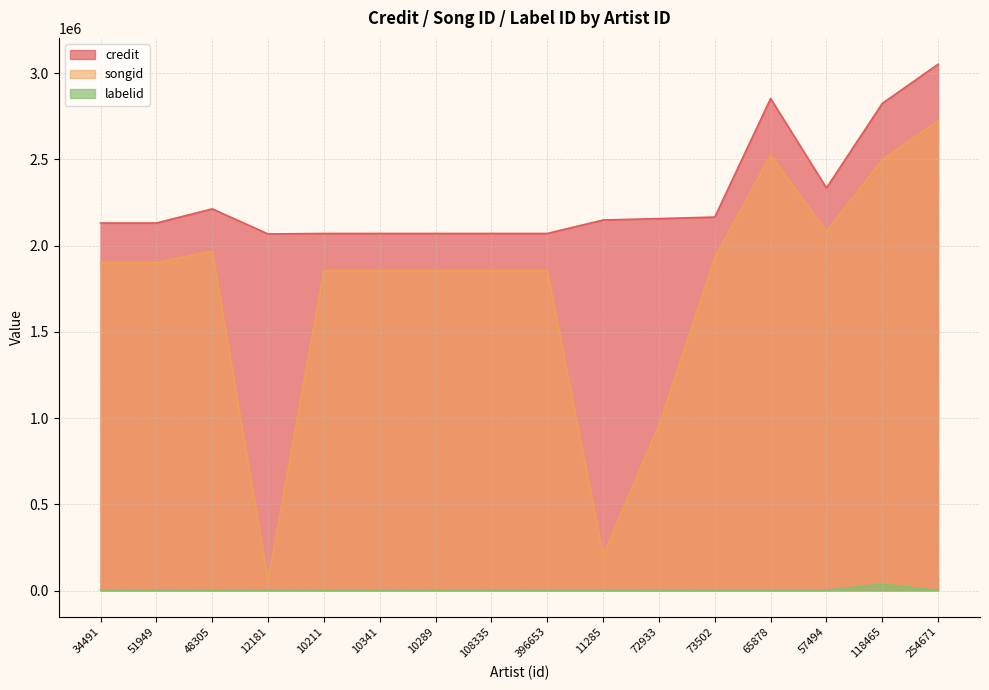

Which category has the lowest value across all series?

72933